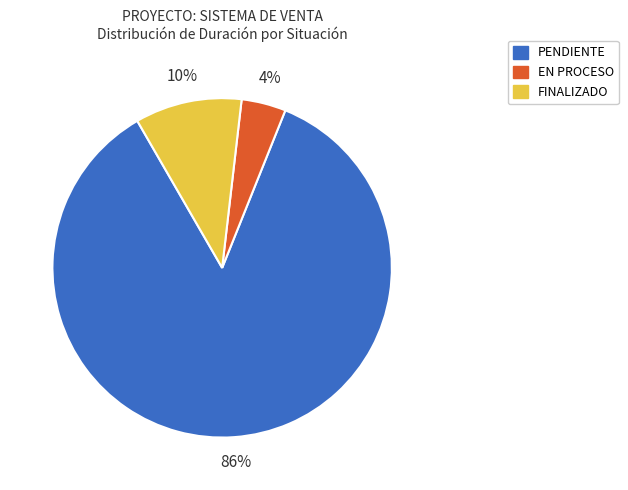

Between PENDIENTE and FINALIZADO, which is larger?

PENDIENTE